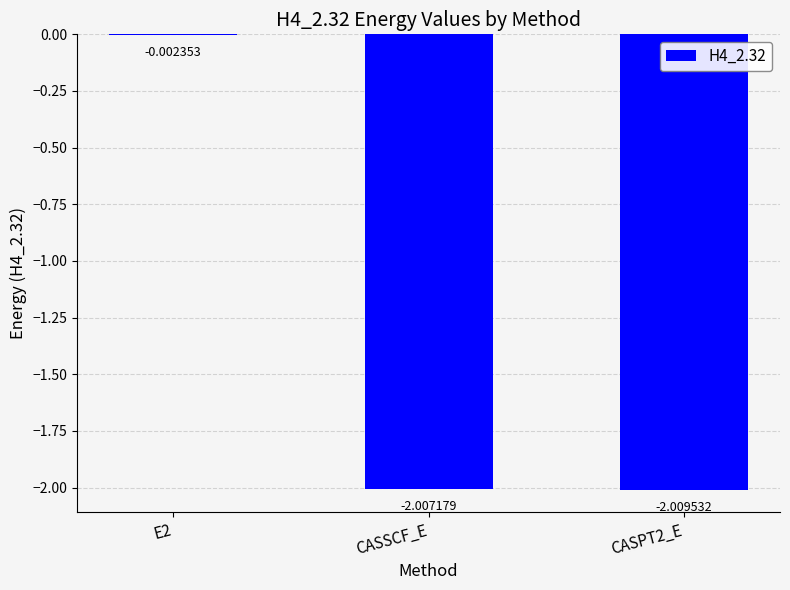

How many data points does each series have?

3